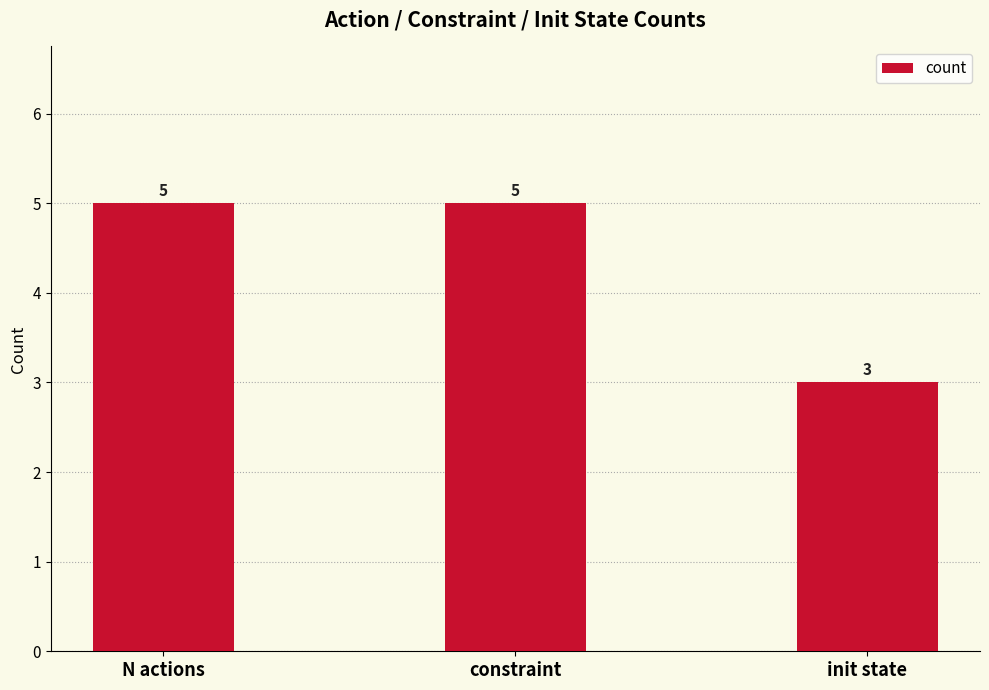

What is the label of the 1st bar from the left?

N actions